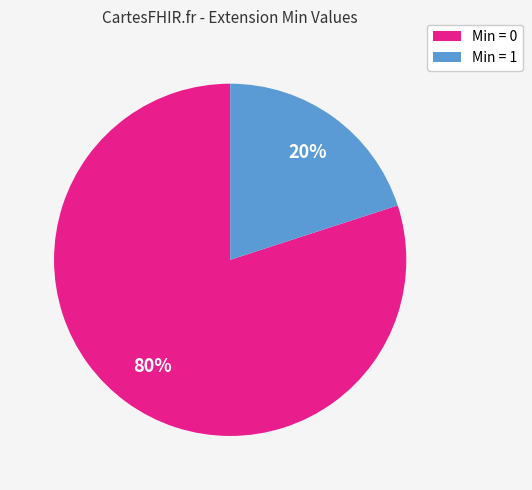

Is there a majority slice in this chart?

Yes